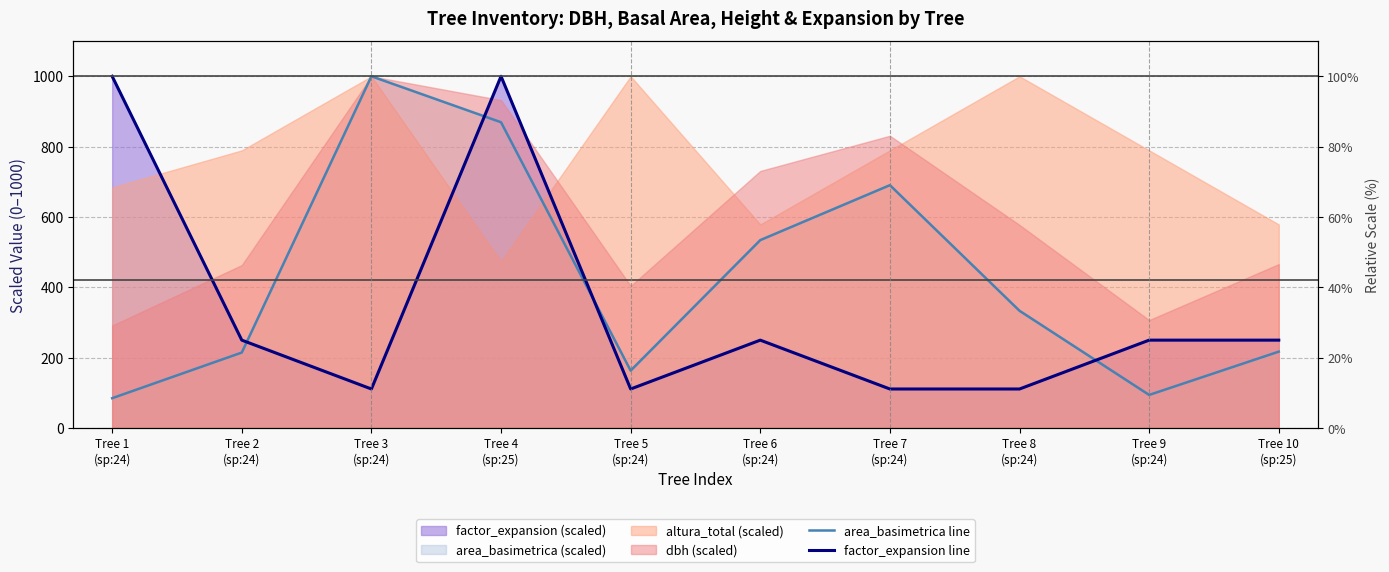

Does the chart have visible grid lines?

Yes